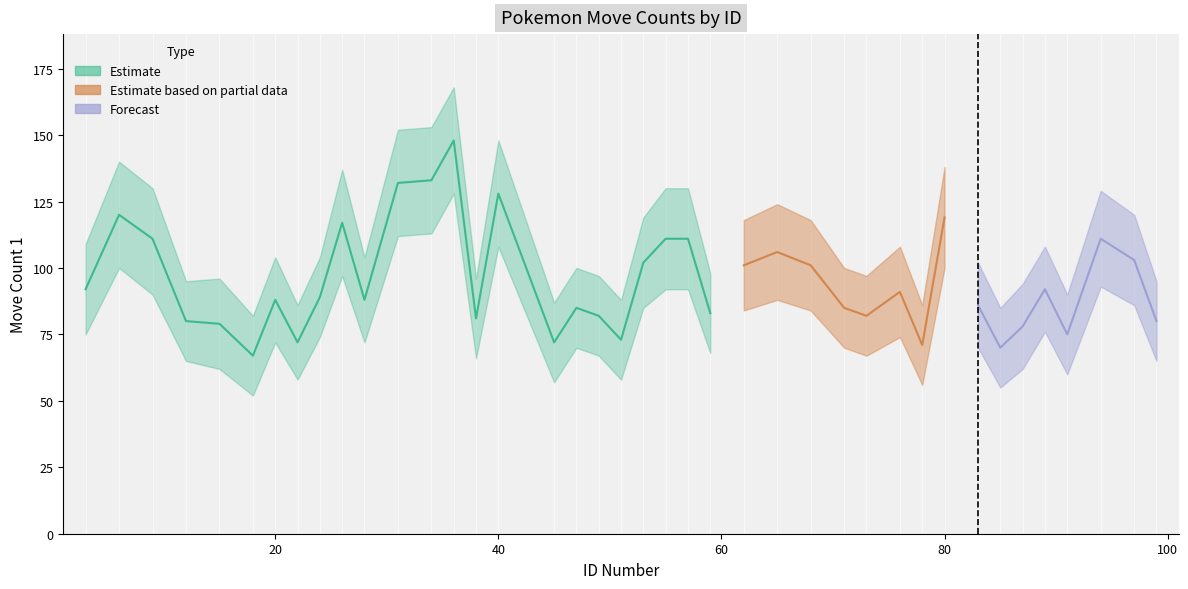

True or false: Move Count 1 and Move Count Low intersect in this chart.

False